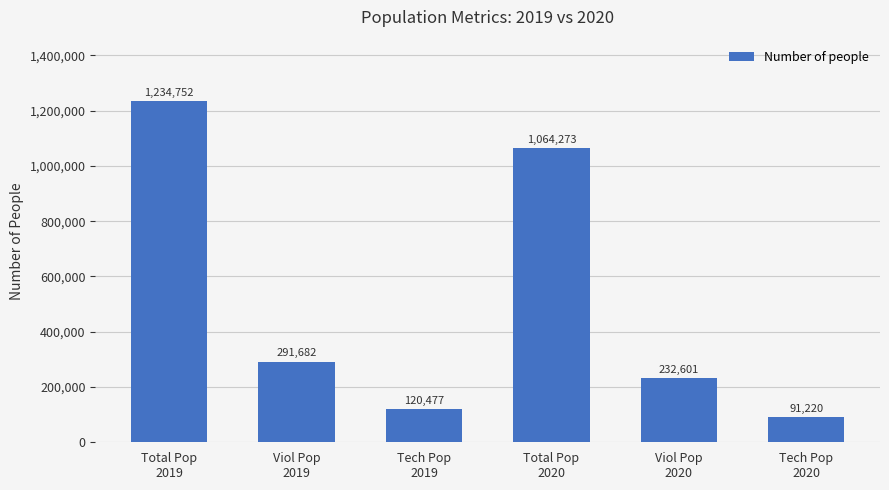

Read the value at Viol Pop
2019.

291682.9